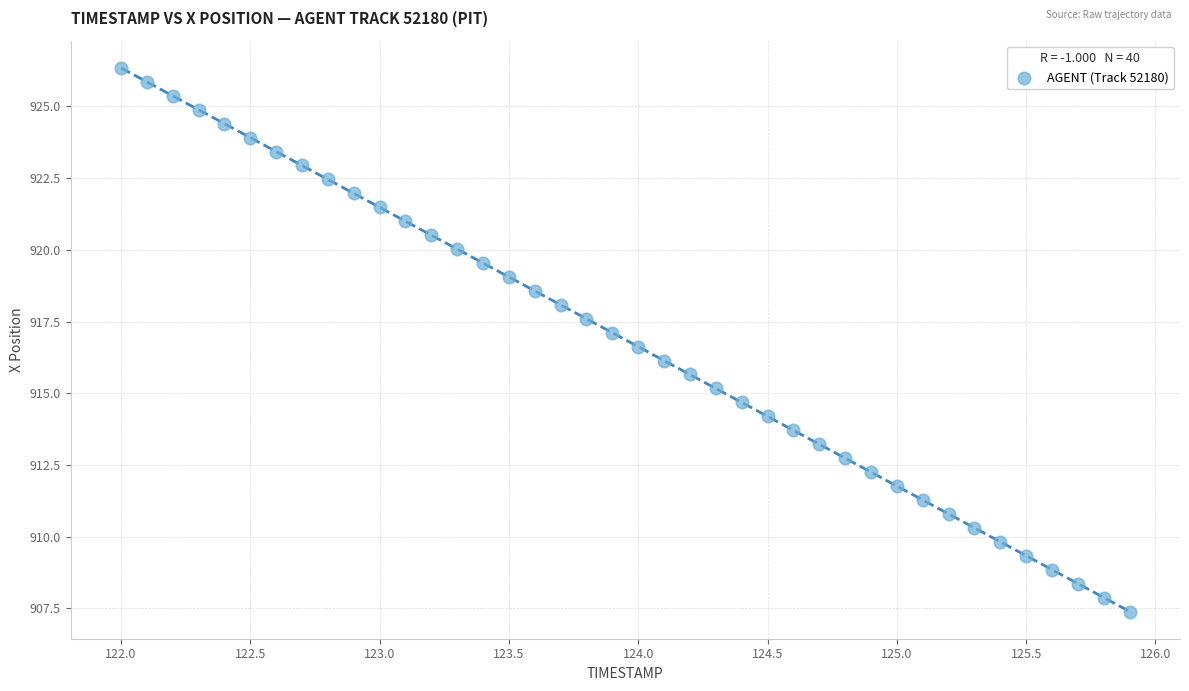

What is the range of Y values (max minus min)?

18.9